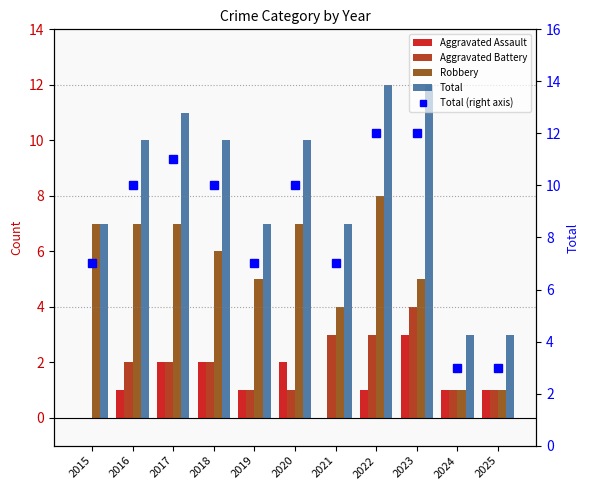

True or false: Total (right axis) has a value of 3 at 2024.

True